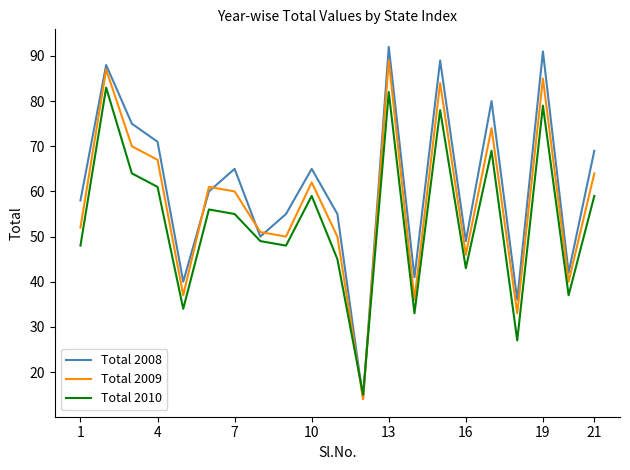

Which series has the largest total across all categories?

Total 2008